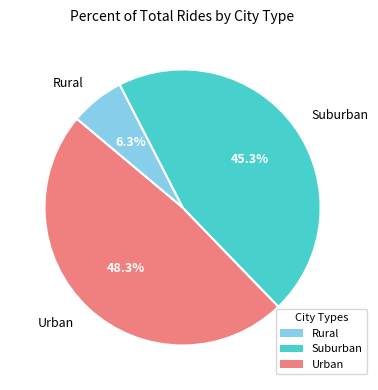

What is the ratio of the value at Urban to the value at Suburban?

1.1